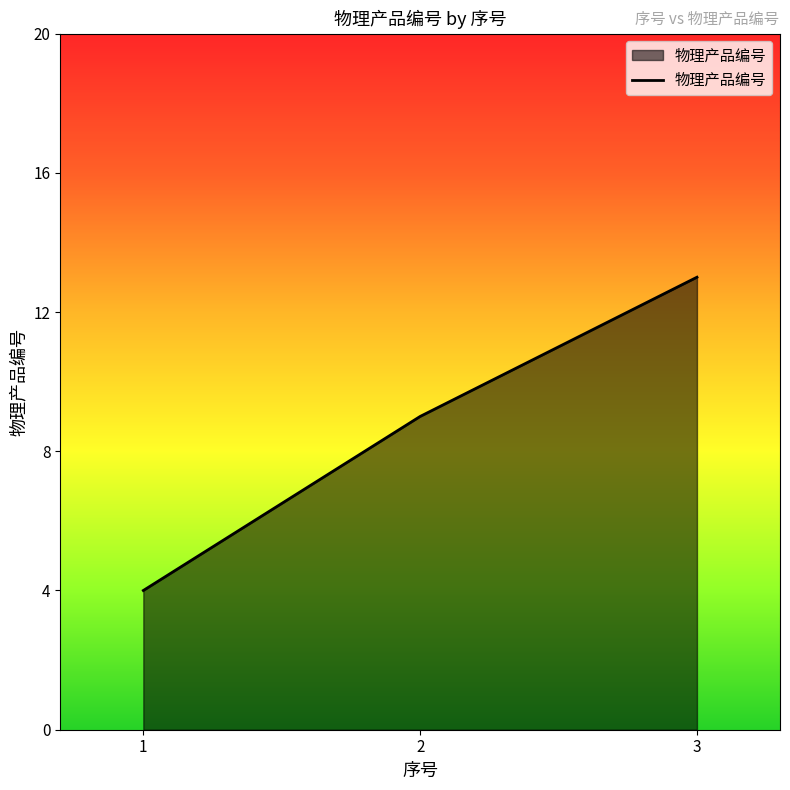

What is the ratio of the value at 1 to the value at 2?

0.4